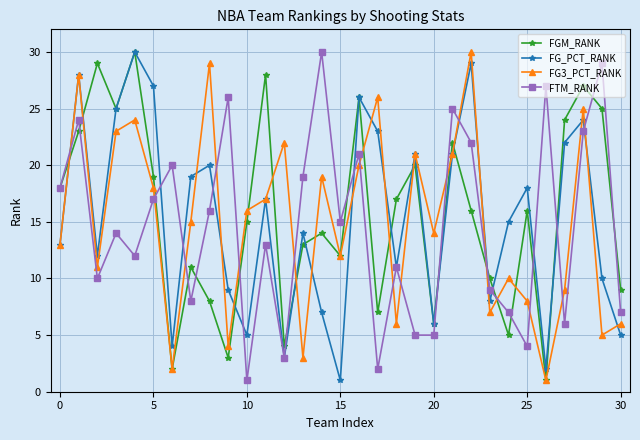

What are all the series names shown in the legend?

FGM_RANK, FG_PCT_RANK, FG3_PCT_RANK, FTM_RANK